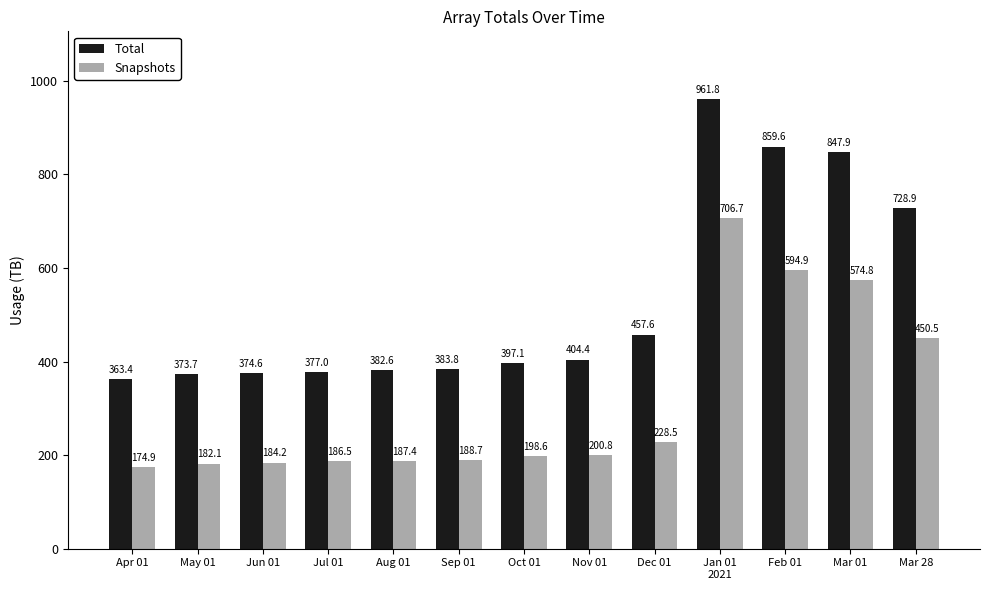

How many distinct data groups are displayed?

2